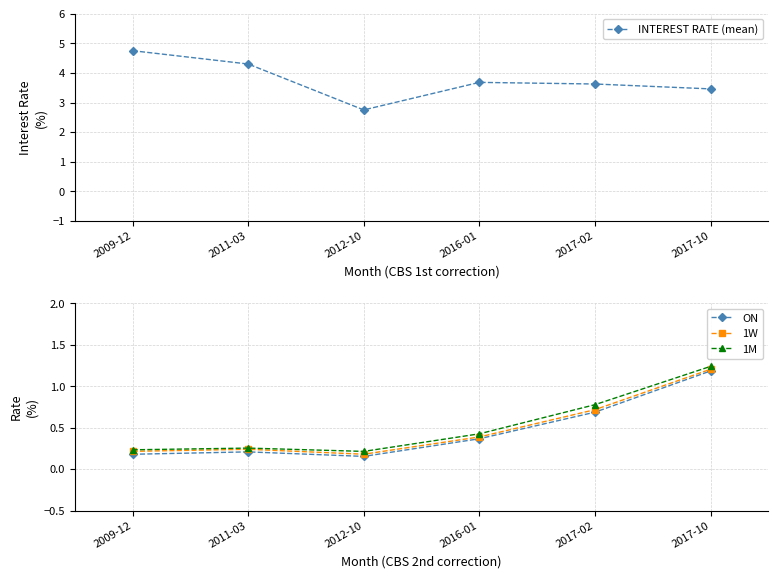

At how many categories does at least one series exceed 2?

6